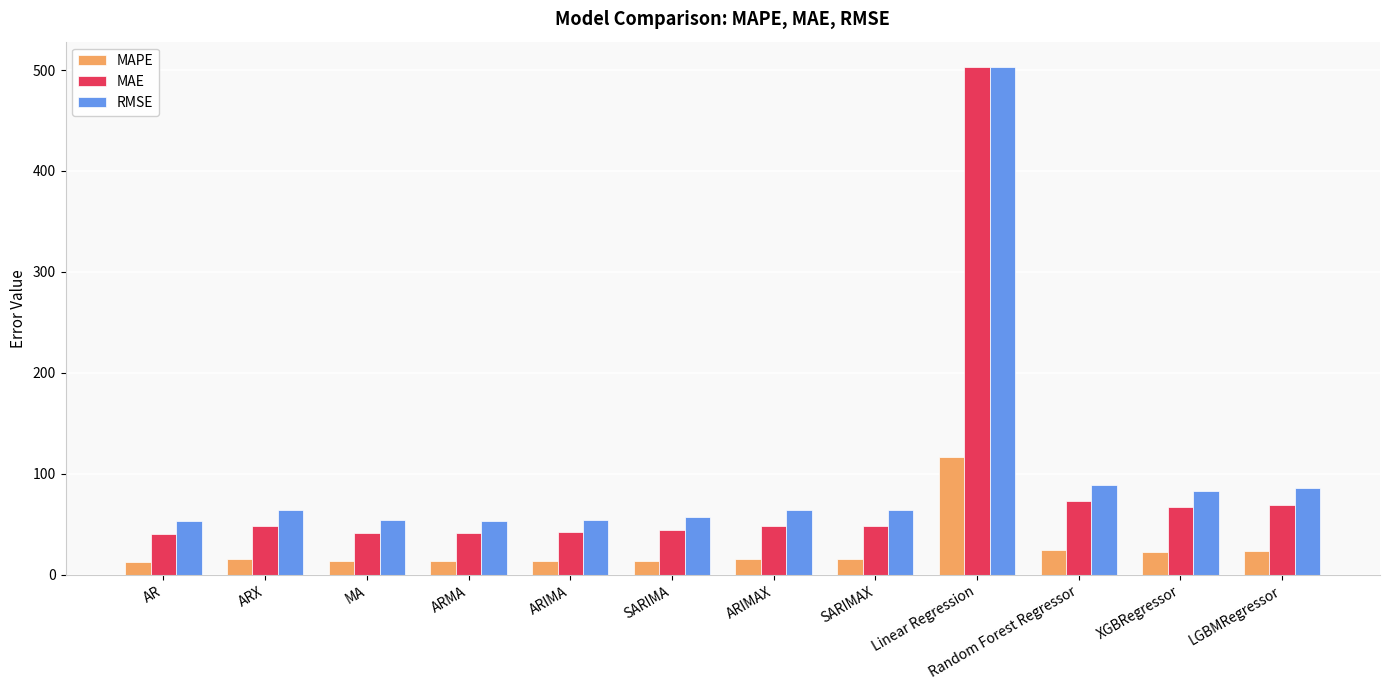

What is the label of the 10th bar from the left?

Random Forest Regressor